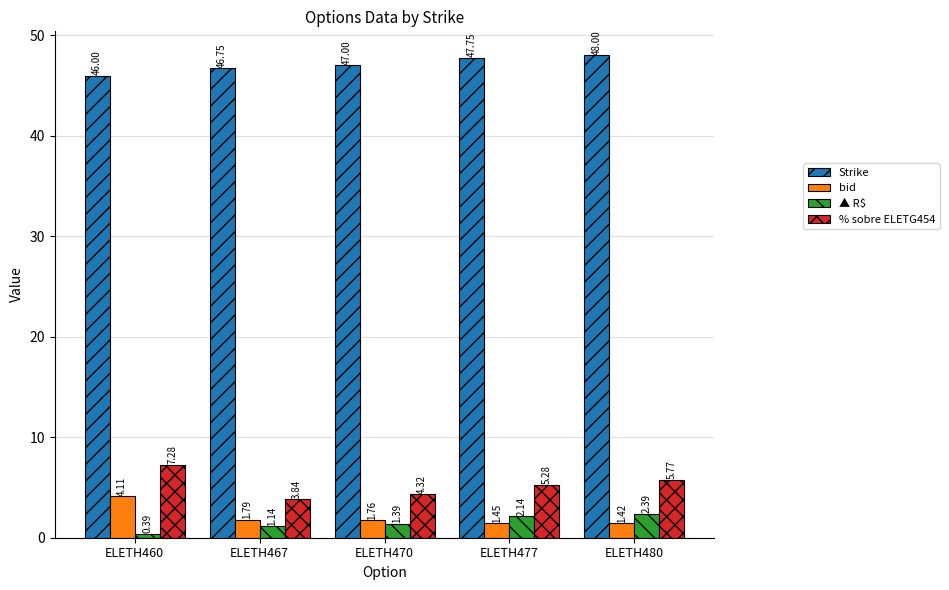

What is the difference between the maximum and minimum values in the bid series?

2.7